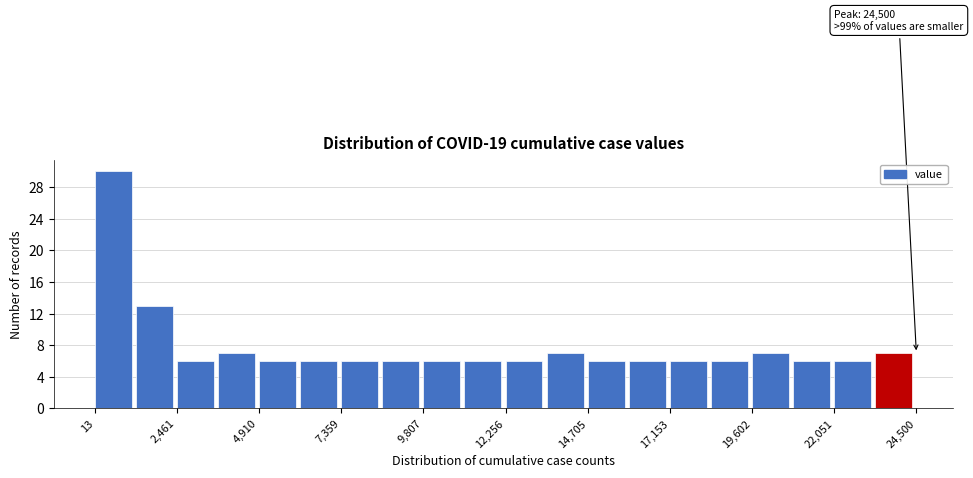

Around what value on the x-axis is the tallest bar? Give the approximate position of its centre, as read against the axis.

500